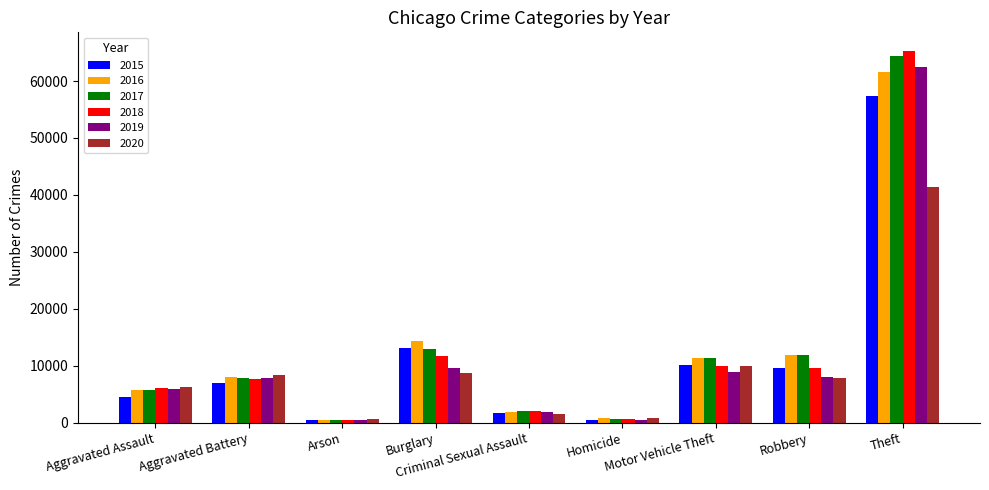

What is the difference between the maximum and minimum values in the 2017 series?

63942